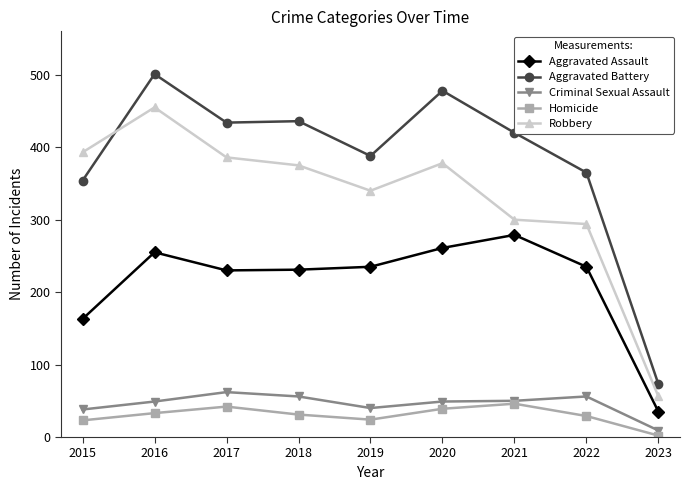

Where is the first local minimum for Homicide?

2019